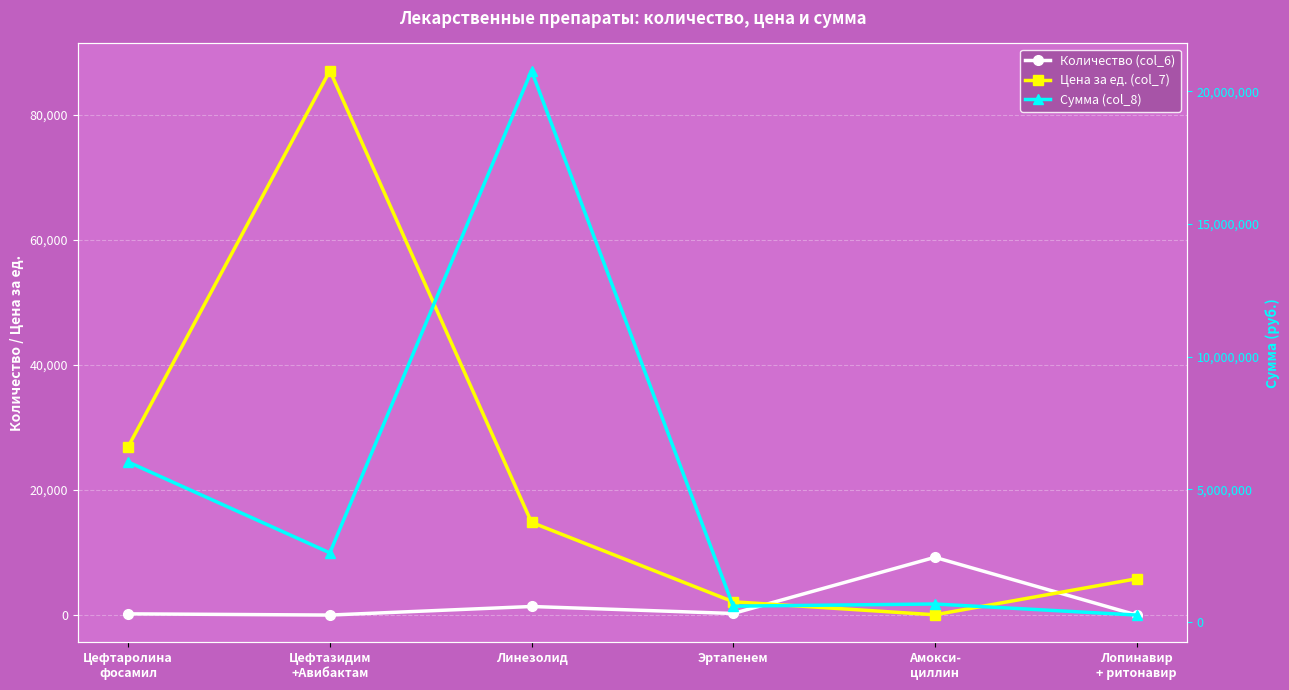

How many data points does each series have?

6